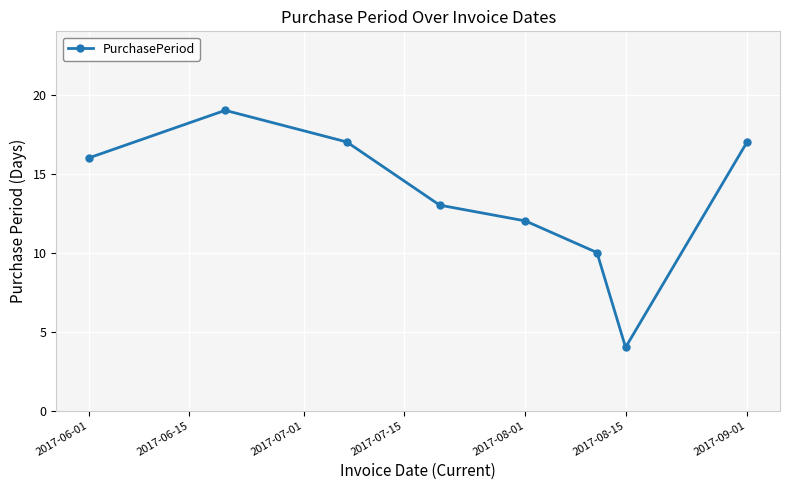

Does the chart have visible grid lines?

Yes